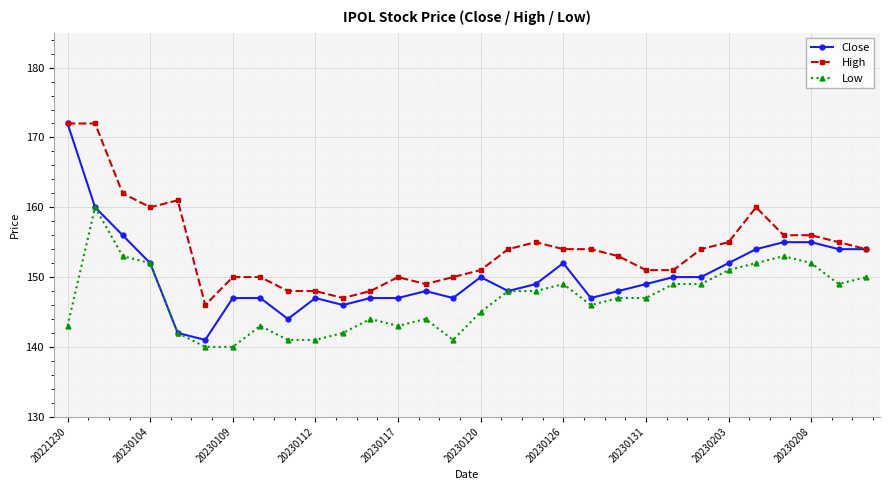

List the series in order of their overall mean, highest first.

High, Close, Low